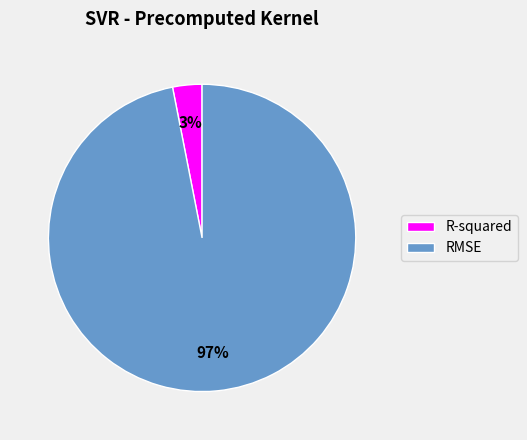

The R-squared slice represents 3% of the pie. True or false?

True